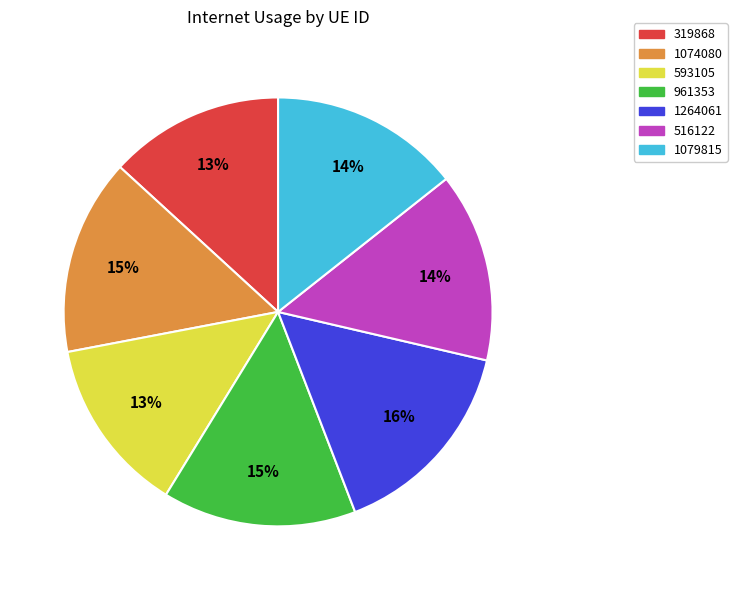

Approximately how many times larger is the value at 1264061 compared to 593105?

1.2